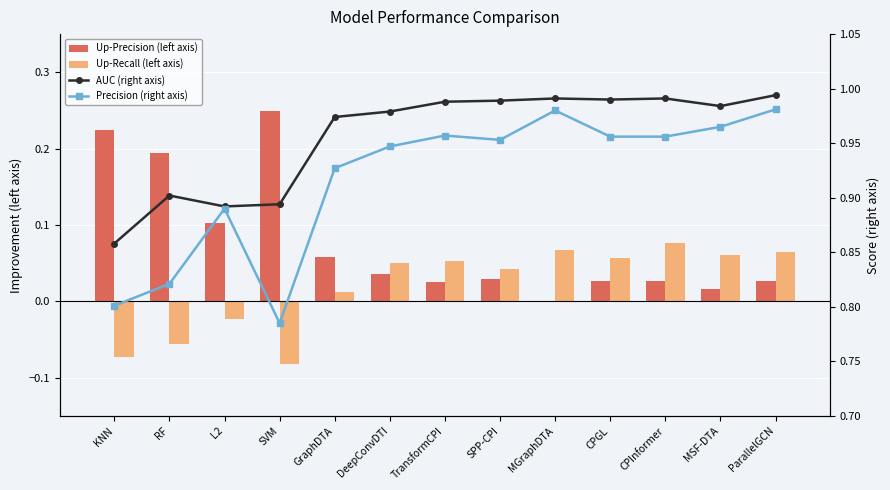

Reading left to right, what are all the values shown in this chart?

Up-Precision (left axis): 0.2	0.2	0.1	0.2	0.1	0.0	0.0	0.0	0.0	0.0	0.0	0.0	0.0
Up-Recall (left axis): -0.1	-0.1	-0.0	-0.1	0.0	0.0	0.1	0.0	0.1	0.1	0.1	0.1	0.1
AUC (right axis): 0.9	0.9	0.9	0.9	1.0	1.0	1.0	1.0	1.0	1.0	1.0	1.0	1.0
Precision (right axis): 0.8	0.8	0.9	0.8	0.9	0.9	1.0	1.0	1.0	1.0	1.0	1.0	1.0